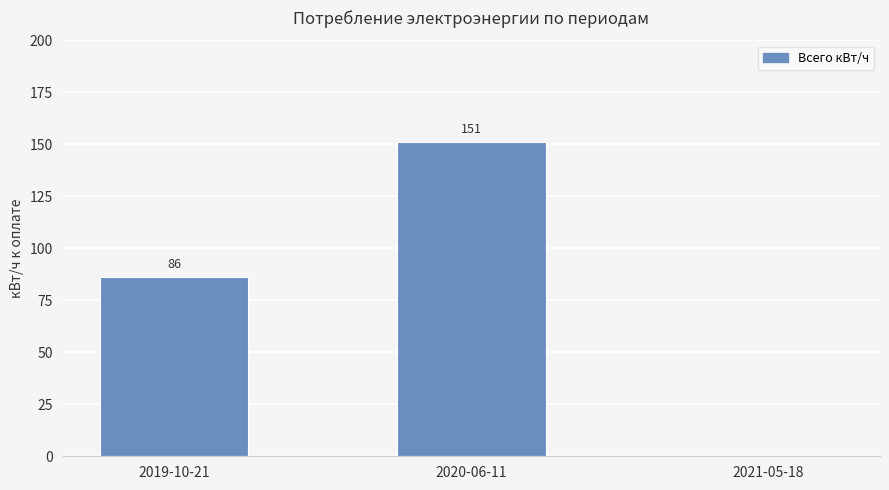

What is the greatest value displayed?

151